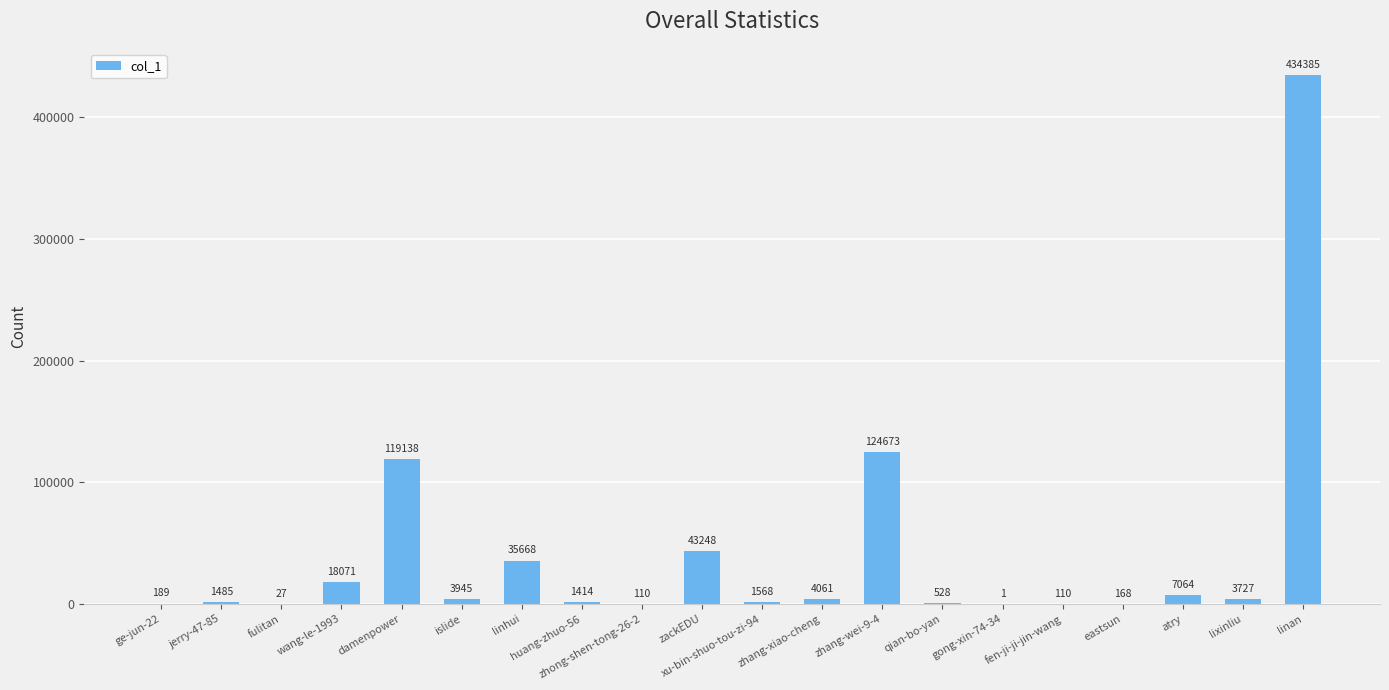

Reading left to right, list all the values displayed in this chart.

ge-jun-22=189	jerry-47-85=1485	fulitan=27	wang-le-1993=18071	damenpower=119138	islide=3945	linhui=35668	huang-zhuo-56=1414	zhong-shen-tong-26-2=110	zackEDU=43248	xu-bin-shuo-tou-zi-94=1568	zhang-xiao-cheng=4061	zhang-wei-9-4=124673	qian-bo-yan=528	gong-xin-74-34=1	fen-ji-ji-jin-wang=110	eastsun=168	atry=7064	lixinliu=3727	linan=434385